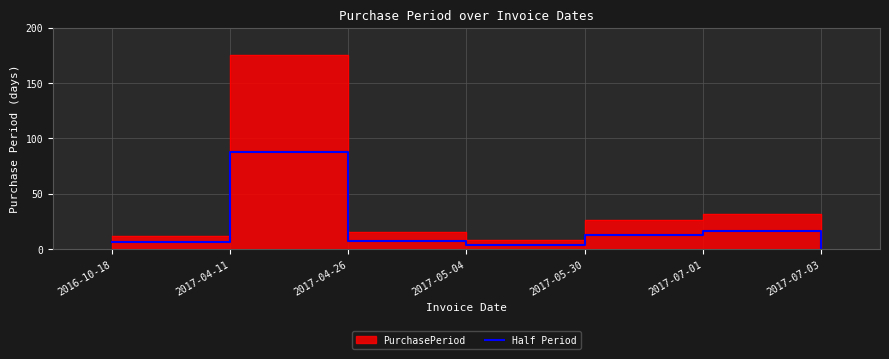

Which label corresponds to the largest value in the chart?

2017-04-11